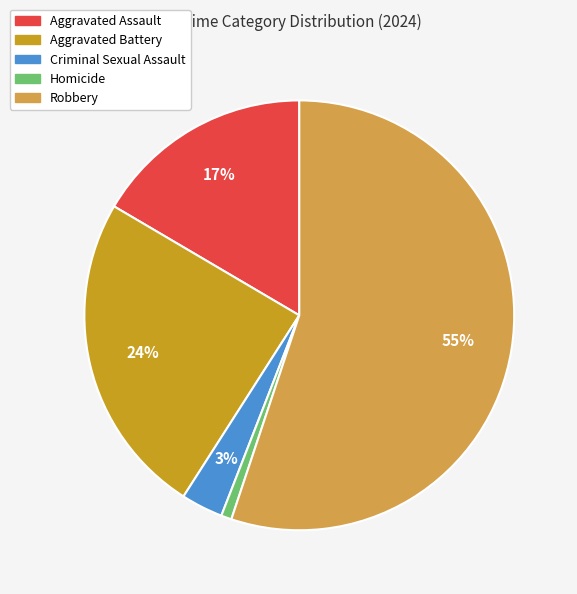

Is there any slice that represents more than half of the pie?

Yes